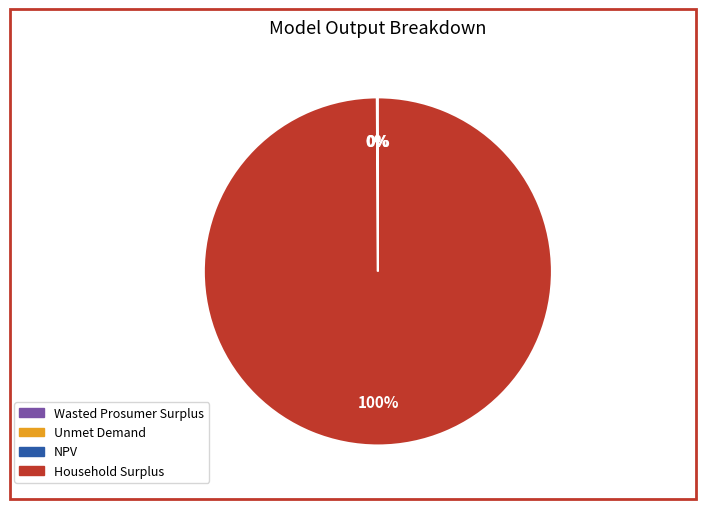

Does Household Surplus represent more than half of the total?

Yes